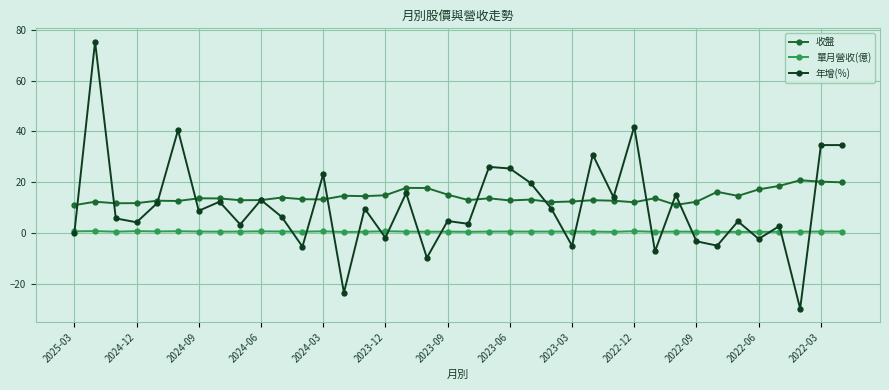

What is the sum of all 收盤 values?

539.4